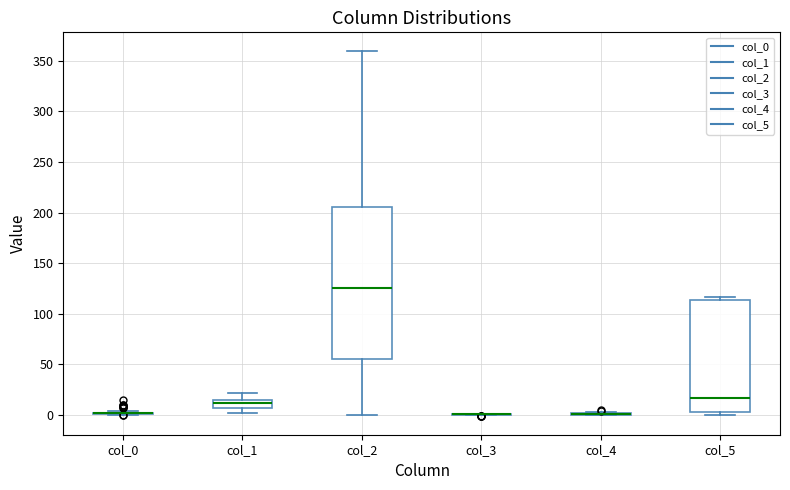

Reading left to right, transcribe this box plot: for each box, give where its median line is, the range the box spans, and where its two whiskers end, as read against the y-axis. The values are not printed on the chart, so give them approximately, as read against the axis.

col_0: box collapsed to a line at 0, whiskers 0 to 5
col_1: median 10, box 5 to 15, whiskers 0 to 20
col_2: median 125, box 55 to 205, whiskers 0 to 360
col_3: box collapsed to a line at 0, whiskers 0 to 0
col_4: box collapsed to a line at 0, whiskers 0 to 5
col_5: median 15, box 5 to 115, whiskers 0 to 115 (just above the box's upper edge)